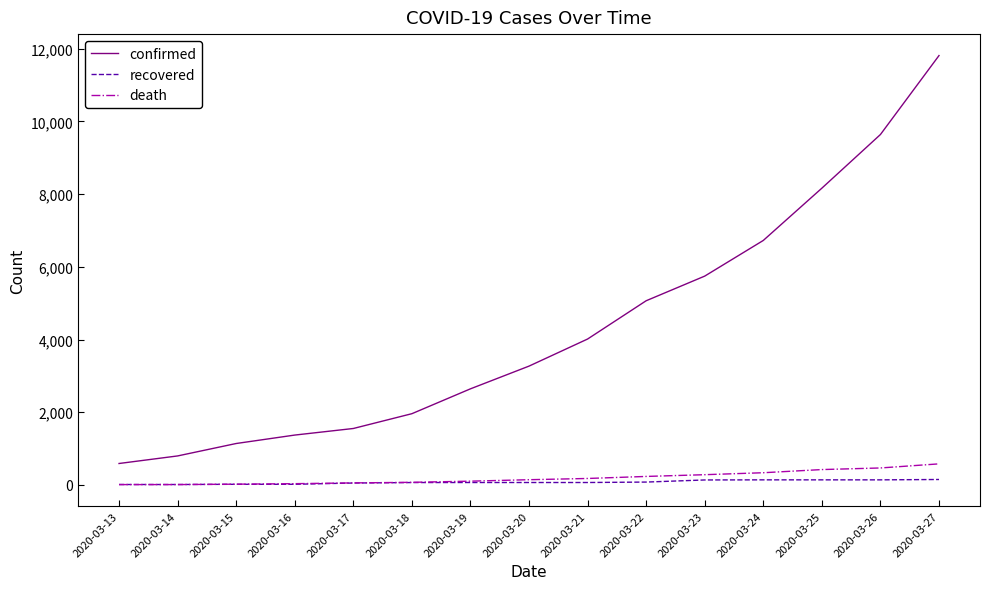

True or false: recovered and confirmed cross at least once.

False